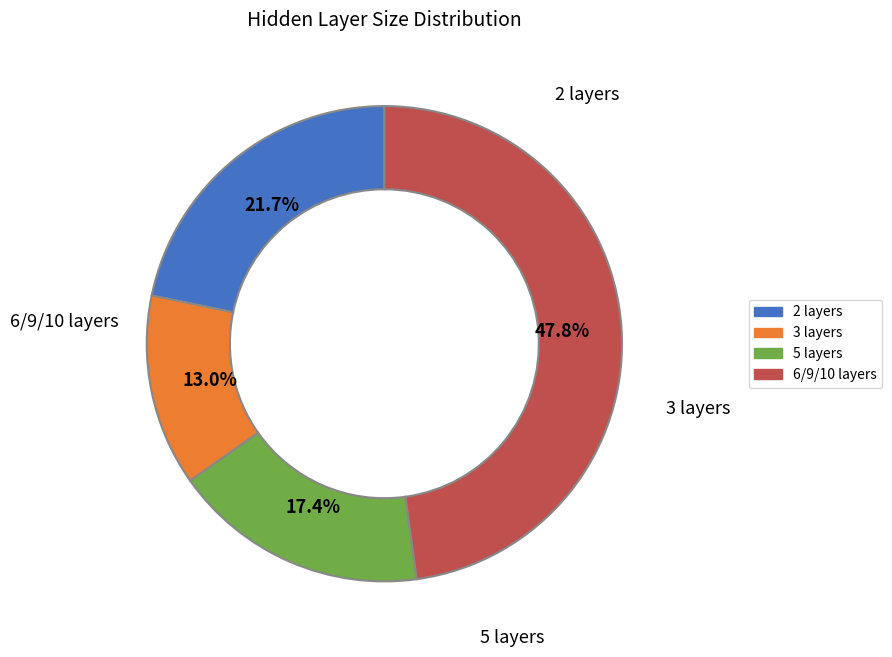

Does any single category account for the majority?

No